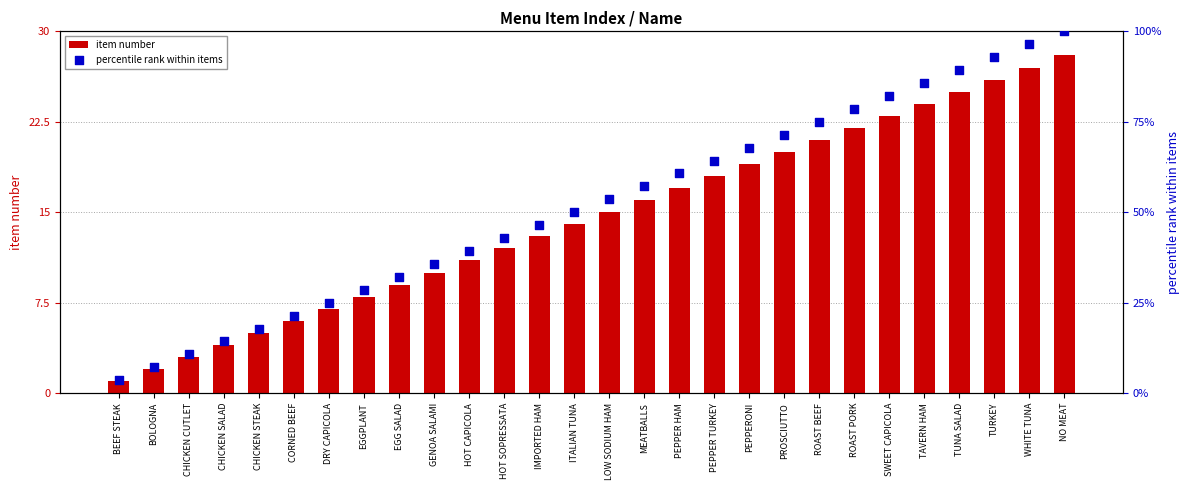

Is the value of item number at ROAST BEEF greater than the value of percentile rank within items at DRY CAPICOLA?

No